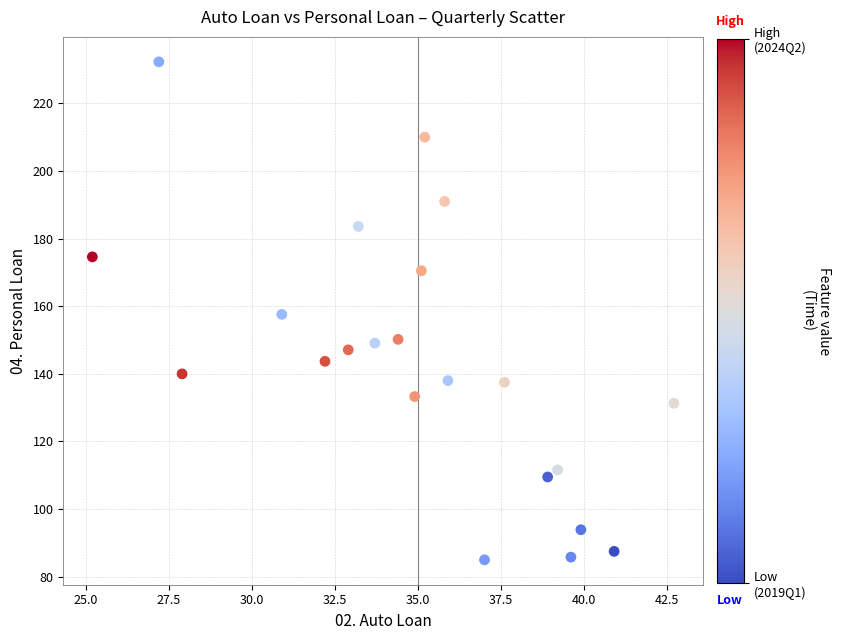

What is the range of Y values (max minus min)?

147.3